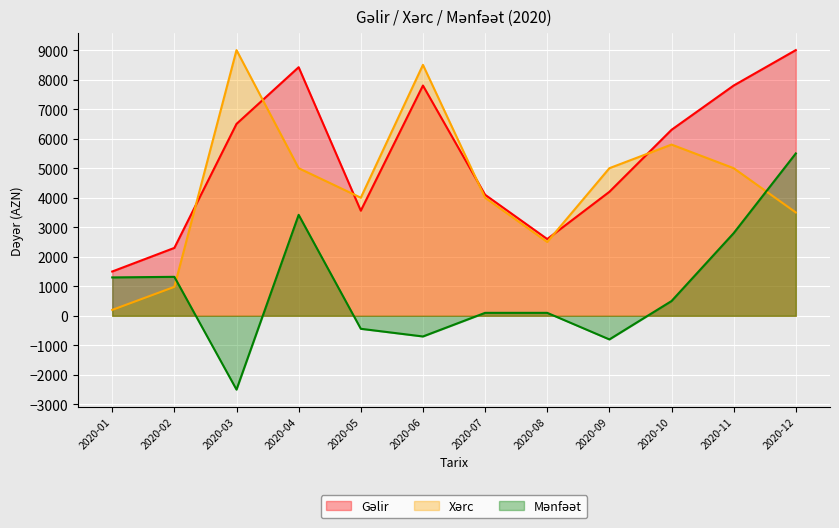

What is the spread (max minus min) of values at 2020-03?

11500